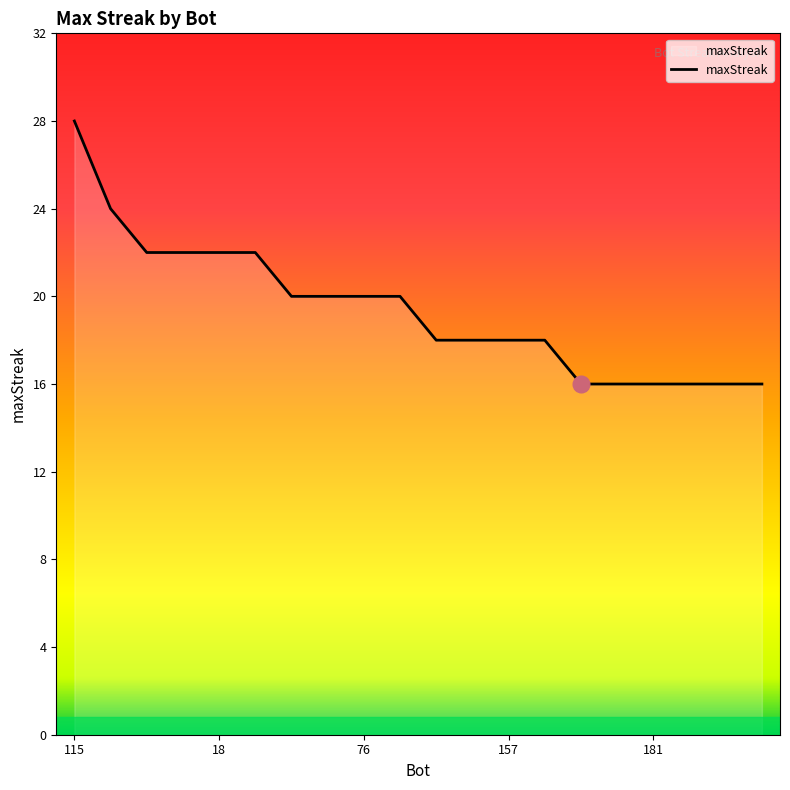

What is the average value?

19